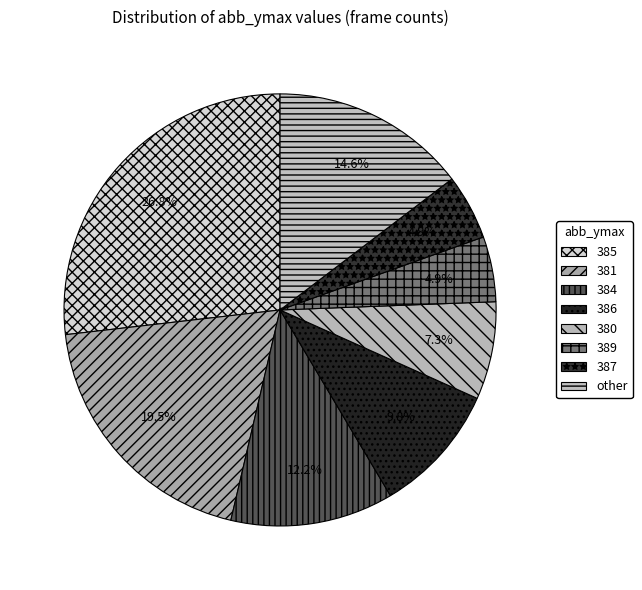

Is there a majority slice in this chart?

No